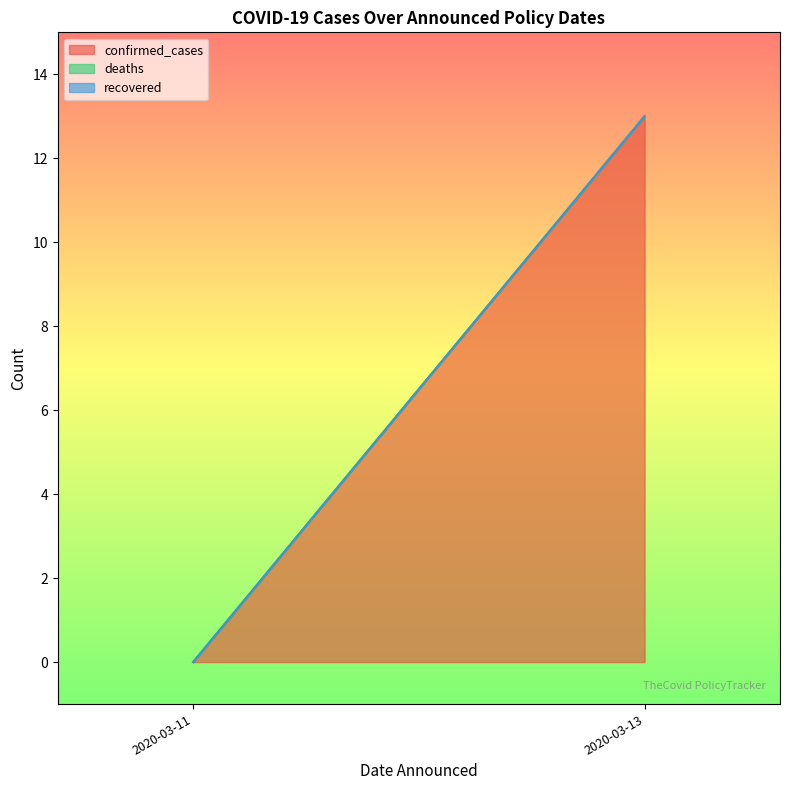

Which series changed the most between 2020-03-11 and 2020-03-13?

confirmed_cases